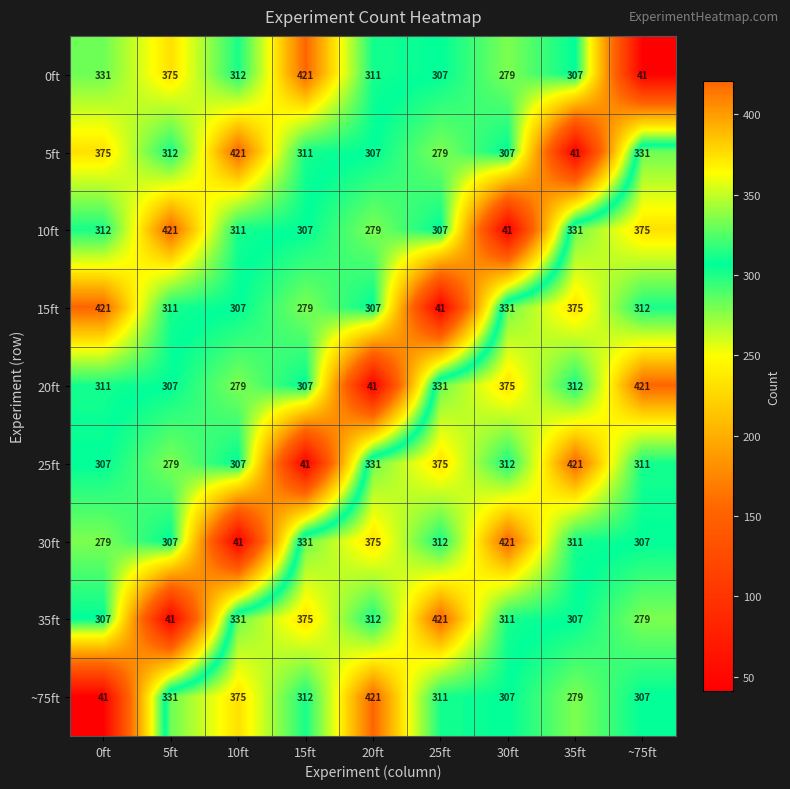

Which series changed the most between 20ft and 30ft?

20ft